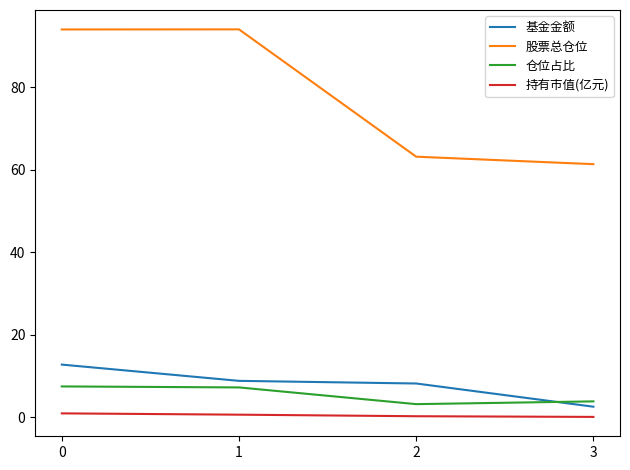

What is the difference between the maximum and minimum values in the 基金金额 series?

10.2